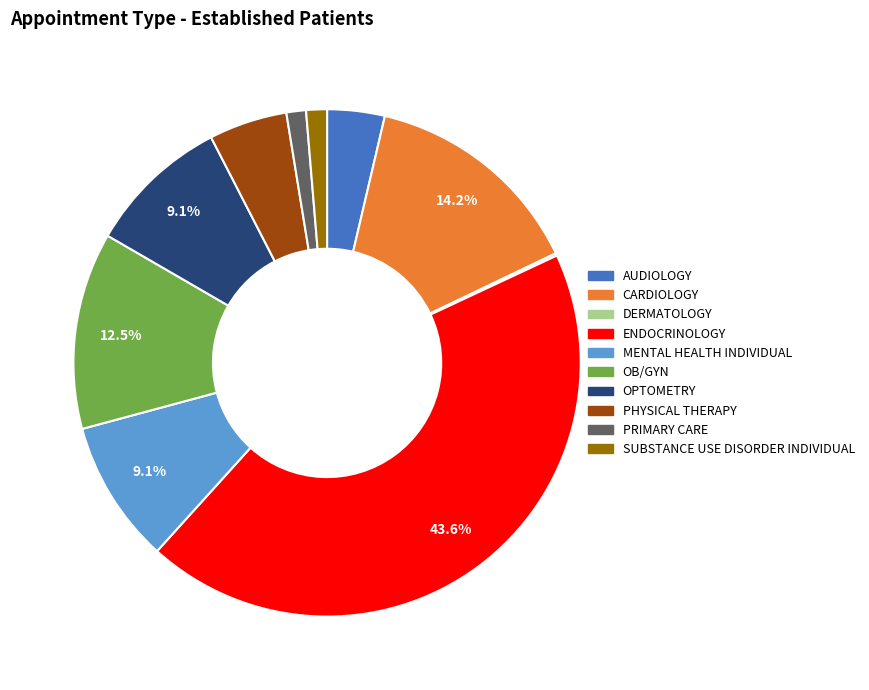

Do ENDOCRINOLOGY and PRIMARY CARE together represent more than half of the pie?

No